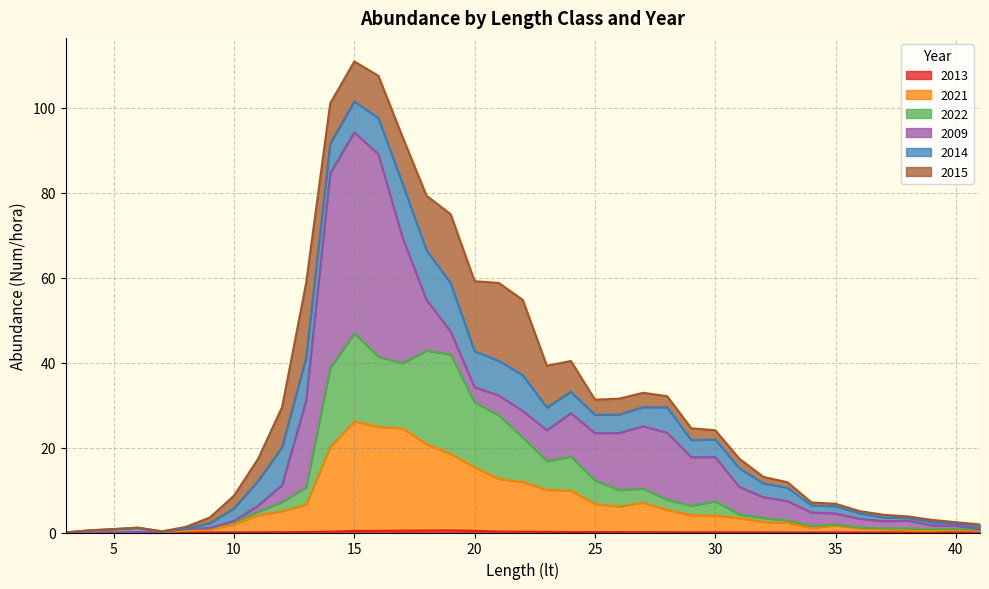

How many categories are shown in the chart?

39